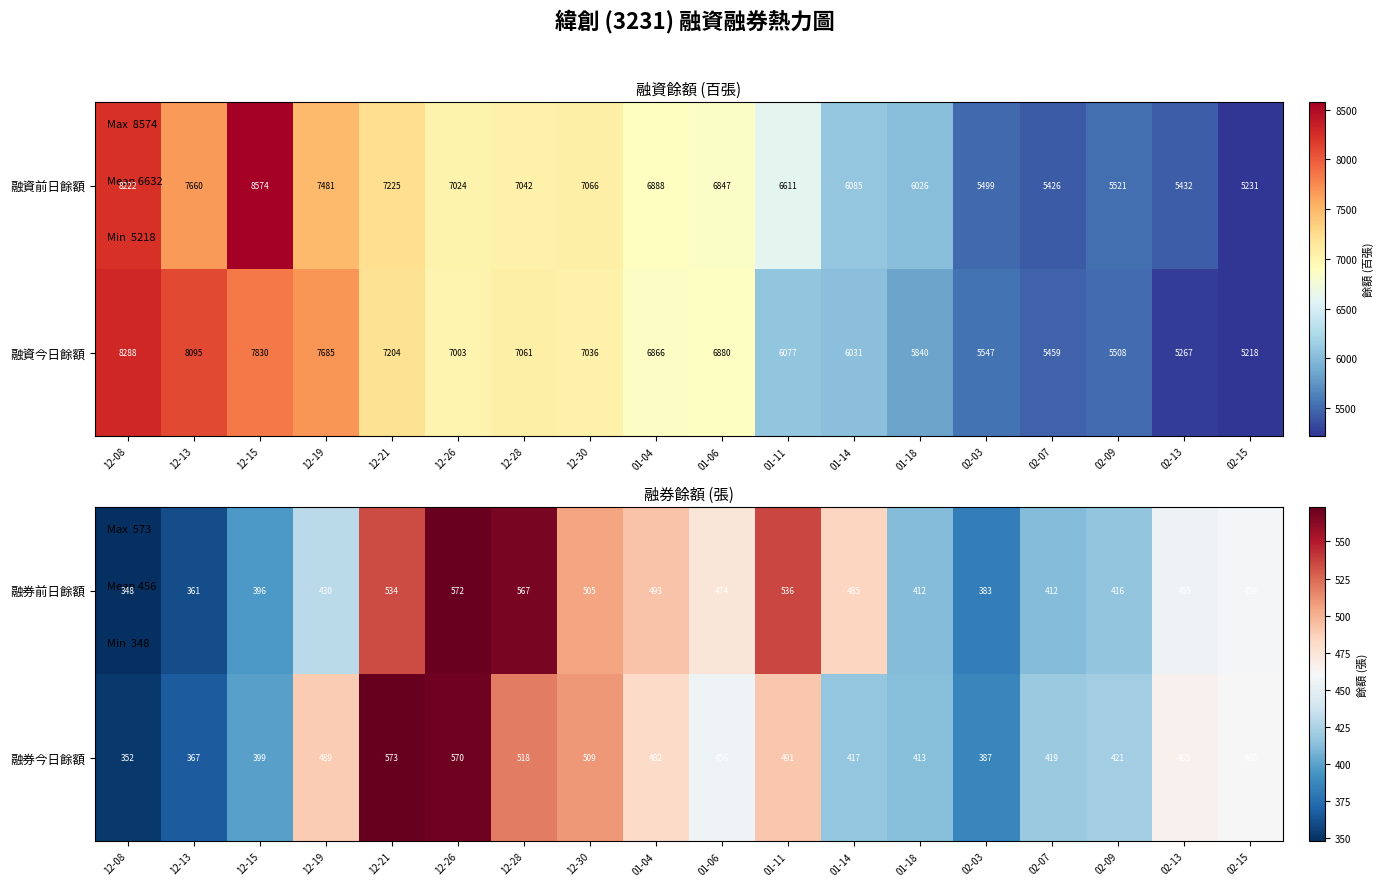

True or false: 融券今日餘額 has a value of 509 at 12-30.

True